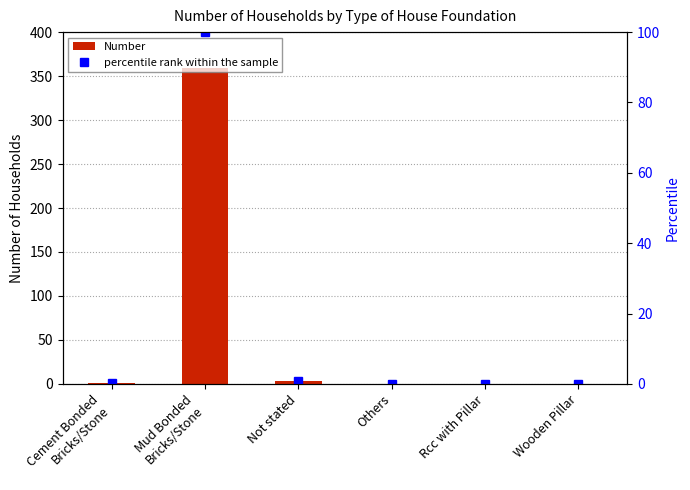

Reading left to right, transcribe all the data shown in this chart.

Number: Cement Bonded
Bricks/Stone=1.0	Mud Bonded
Bricks/Stone=359.0	Not stated=3.0	Others=0.0	Rcc with Pillar=0.0	Wooden Pillar=0.0
percentile rank within the sample: Cement Bonded
Bricks/Stone=0.3	Mud Bonded
Bricks/Stone=100.0	Not stated=0.8	Others=0.0	Rcc with Pillar=0.0	Wooden Pillar=0.0